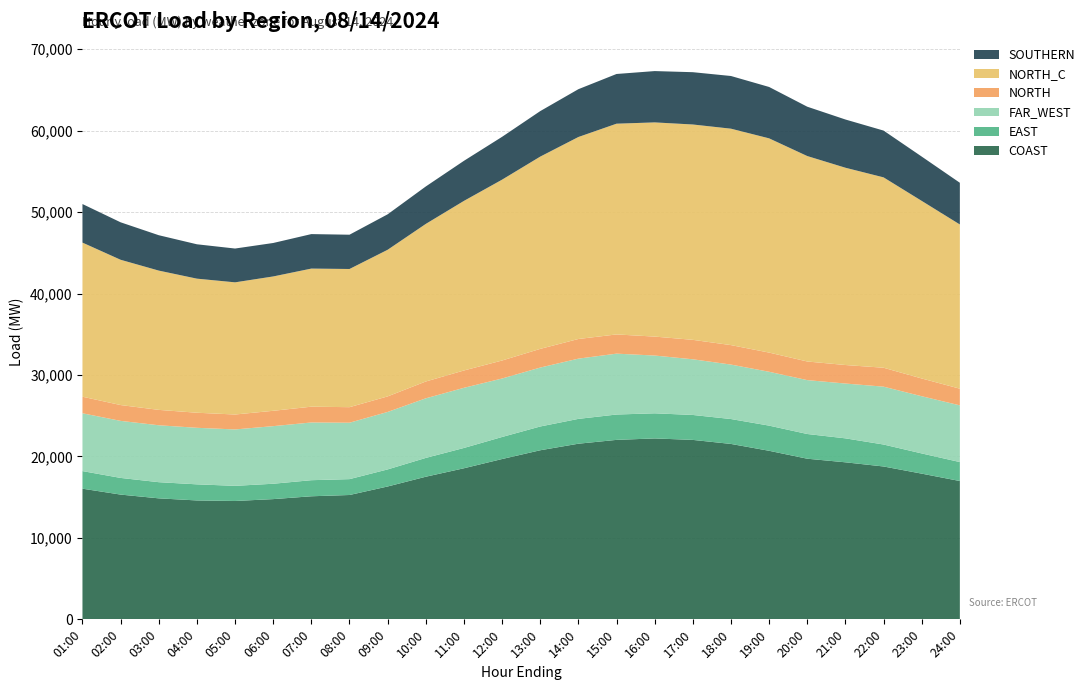

Reading right to left, list all the values displayed in this chart.

COAST: 24:00=16982.6	23:00=17888.9	22:00=18767.5	21:00=19279.8	20:00=19721.2	19:00=20694.8	18:00=21535.5	17:00=22031.0	16:00=22211.6	15:00=22034.3	14:00=21563.1	13:00=20759.0	12:00=19683.5	11:00=18548.7	10:00=17509.5	09:00=16311.6	08:00=15266.2	07:00=15109.6	06:00=14761.4	05:00=14530.9	04:00=14598.0	03:00=14855.2	02:00=15317.0	01:00=16042.2
EAST: 24:00=2327.2	23:00=2481.4	22:00=2696.7	21:00=2942.5	20:00=3034.9	19:00=3089.0	18:00=3057.7	17:00=3062.1	16:00=3084.4	15:00=3113.0	14:00=3048.7	13:00=2918.3	12:00=2705.9	11:00=2493.9	10:00=2309.9	09:00=2095.7	08:00=1948.4	07:00=1975.0	06:00=1886.6	05:00=1860.5	04:00=1976.8	03:00=1984.9	02:00=2046.3	01:00=2160.2
FAR_WEST: 24:00=6962.0	23:00=7022.4	22:00=7102.9	21:00=6729.1	20:00=6614.4	19:00=6611.4	18:00=6684.5	17:00=6835.6	16:00=7091.4	15:00=7473.4	14:00=7395.9	13:00=7234.1	12:00=7179.4	11:00=7383.3	10:00=7316.1	09:00=7055.5	08:00=6926.2	07:00=7085.5	06:00=7072.0	05:00=6923.6	04:00=6941.3	03:00=6987.1	02:00=7003.0	01:00=7096.4
NORTH: 24:00=2047.2	23:00=2180.2	22:00=2325.2	21:00=2273.6	20:00=2287.8	19:00=2356.5	18:00=2392.0	17:00=2387.2	16:00=2328.6	15:00=2359.2	14:00=2412.3	13:00=2295.4	12:00=2210.8	11:00=2129.2	10:00=2066.0	09:00=1909.0	08:00=1908.7	07:00=1939.0	06:00=1884.9	05:00=1834.0	04:00=1850.4	03:00=1890.8	02:00=1943.4	01:00=2035.3
NORTH_C: 24:00=20160.6	23:00=21804.0	22:00=23371.5	21:00=24222.1	20:00=25223.0	19:00=26302.6	18:00=26571.6	17:00=26439.9	16:00=26296.2	15:00=25873.9	14:00=24798.9	13:00=23604.5	12:00=22204.4	11:00=20820.7	10:00=19347.1	09:00=18002.3	08:00=16965.2	07:00=16955.6	06:00=16494.3	05:00=16226.9	04:00=16462.3	03:00=17099.9	02:00=17837.1	01:00=18920.3
SOUTHERN: 24:00=5120.3	23:00=5440.5	22:00=5744.4	21:00=5921.0	20:00=6057.3	19:00=6307.3	18:00=6467.3	17:00=6420.7	16:00=6300.4	15:00=6102.2	14:00=5870.8	13:00=5586.8	12:00=5257.2	11:00=4918.9	10:00=4596.3	09:00=4353.2	08:00=4208.1	07:00=4234.0	06:00=4107.3	05:00=4150.1	04:00=4218.9	03:00=4343.4	02:00=4599.1	01:00=4734.5